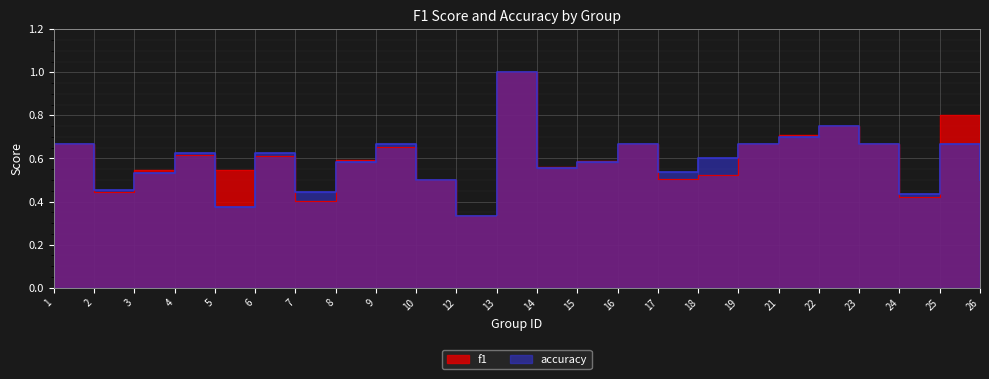

What is the maximum value for f1?

1.0